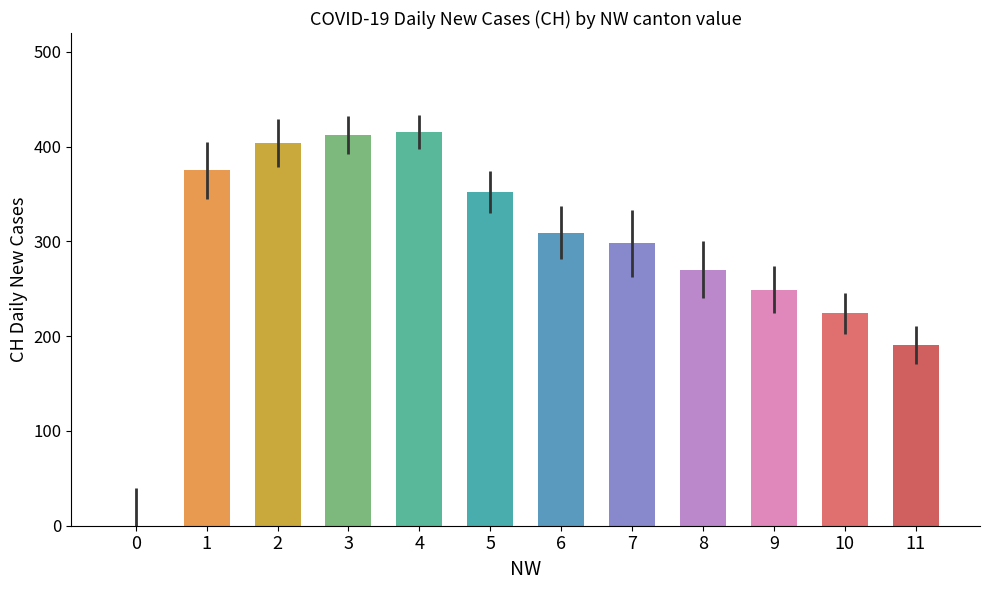

How many series are shown in this chart?

1